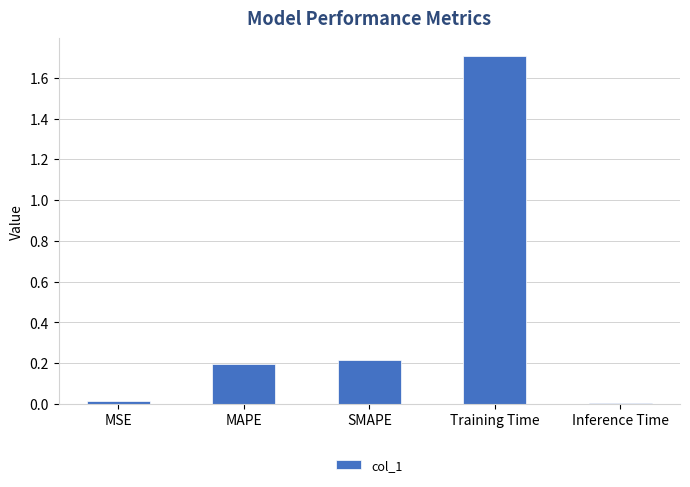

Is it true that the value at SMAPE is 0.2?

True